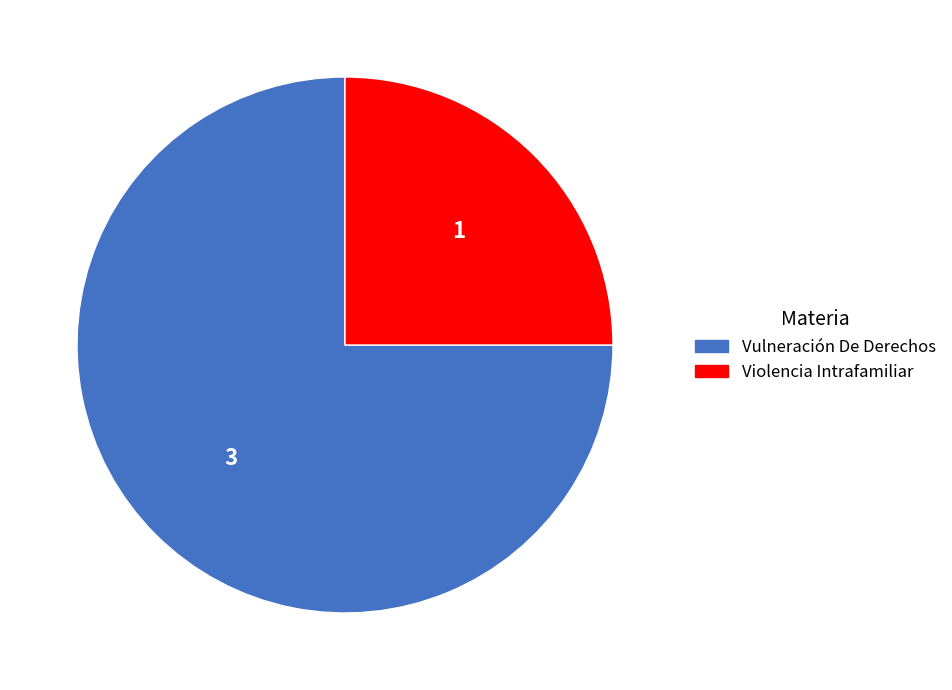

Is there a majority slice in this chart?

Yes